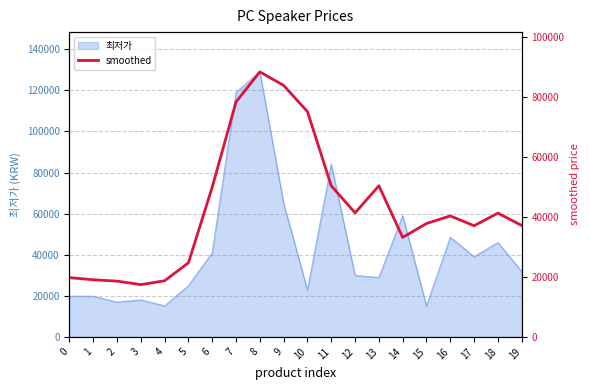

How many data points are less than 40375?

10